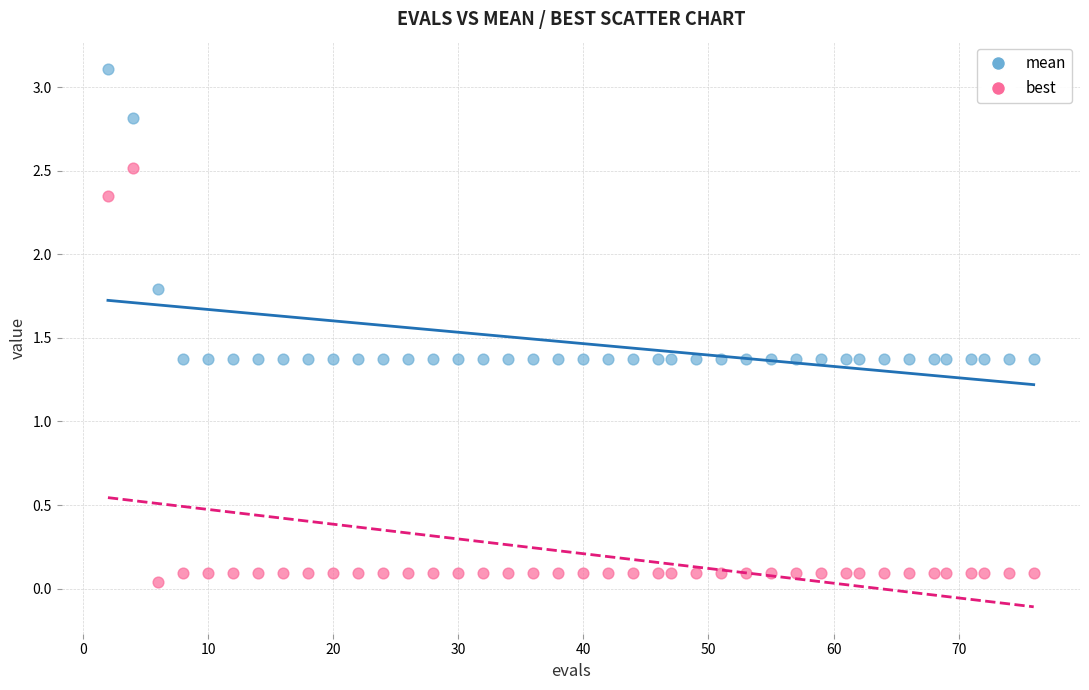

What are all the series names shown in the legend?

mean, best